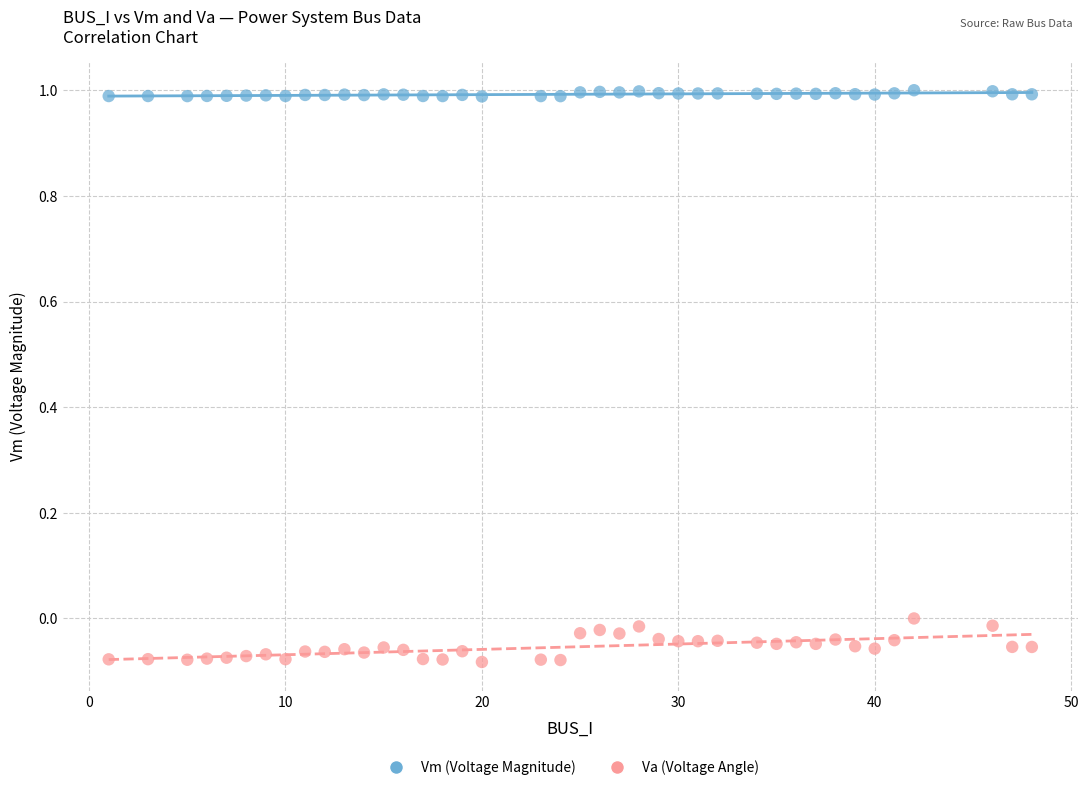

Across all data points, what is the range of Y values (max minus min)?

1.1